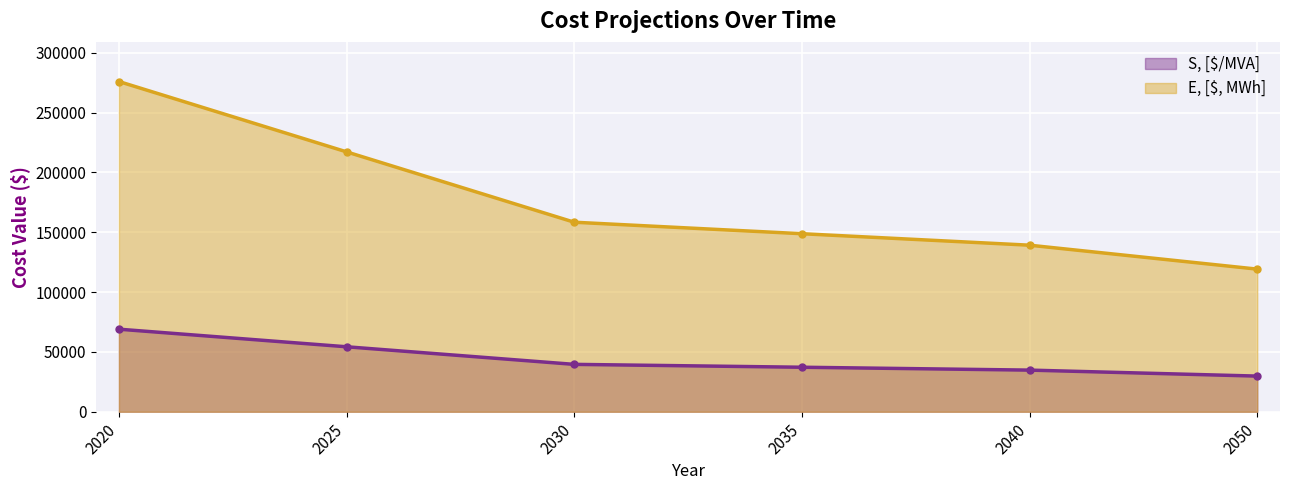

What is the value of the E, [$, MWh] point at the 3rd from the left?

158400